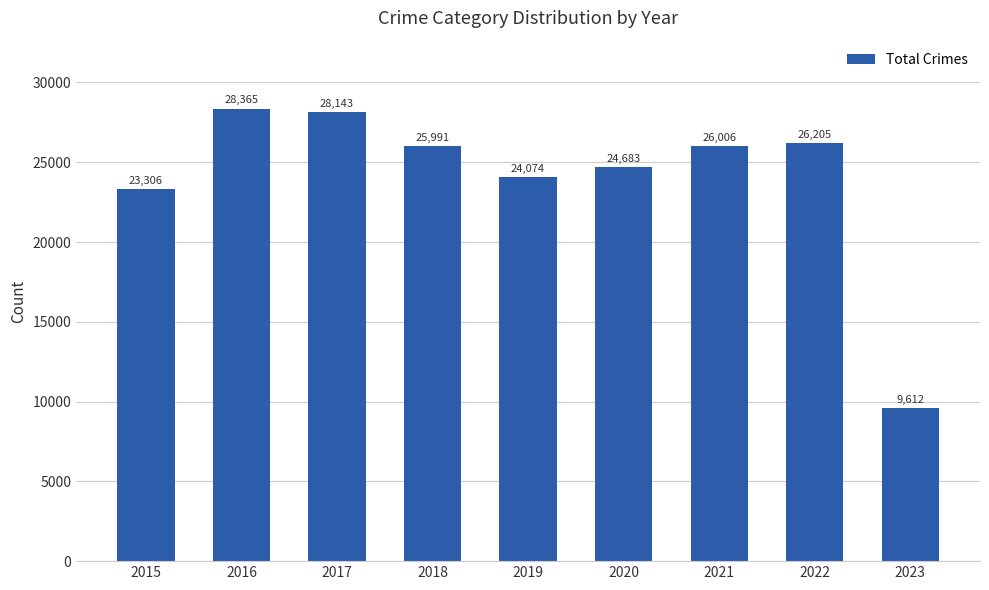

At which label does the data first exceed 25991?

2016